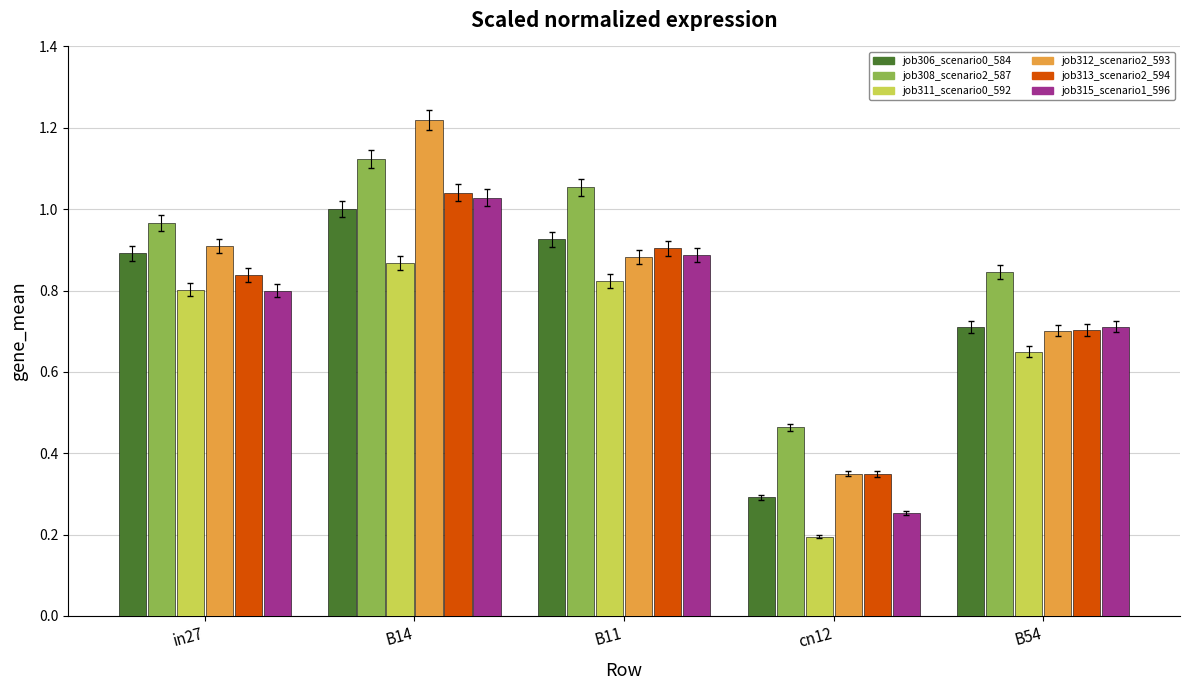

Which series has the largest total across all categories?

job308_scenario2_587